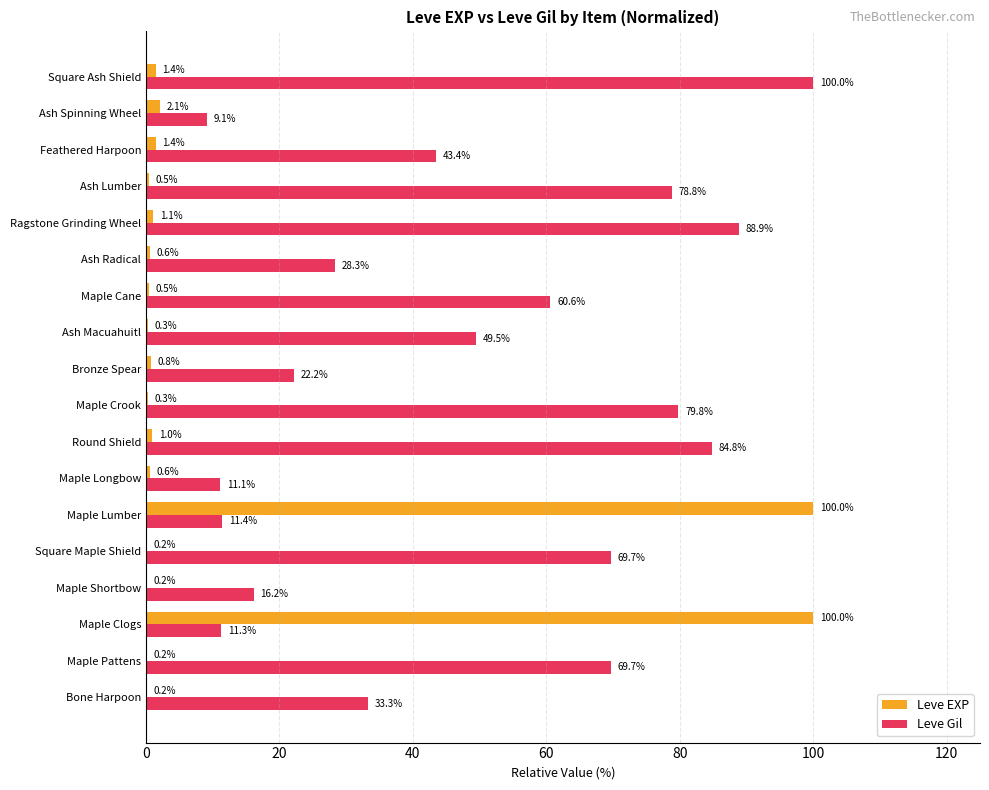

Is the value of Leve EXP at Ash Radical greater than the value of Leve Gil at Bronze Spear?

No